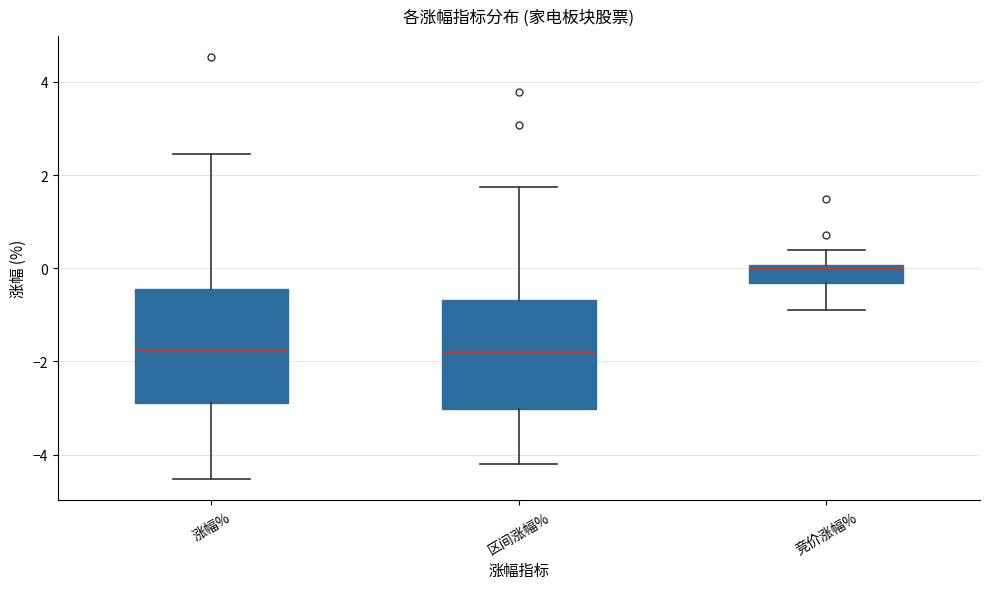

Where does the lower whisker of the box for 涨幅% end on the y-axis? The values are not printed on the chart, so give them approximately, as read against the axis.

-4.6